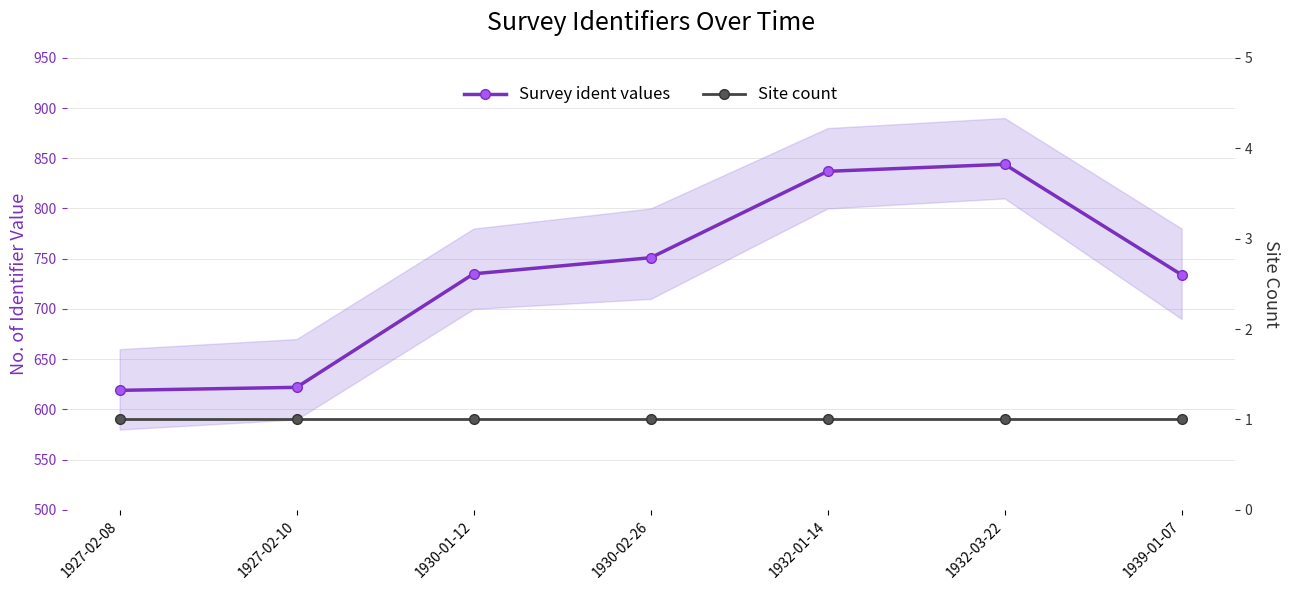

True or false: Site count has a value of 2 at 1930-02-26.

False